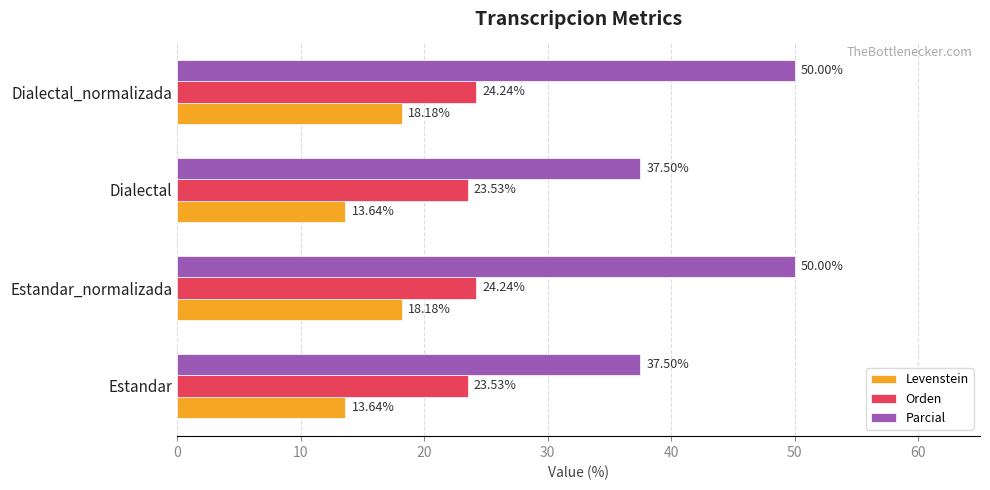

How many data points does each series have?

4